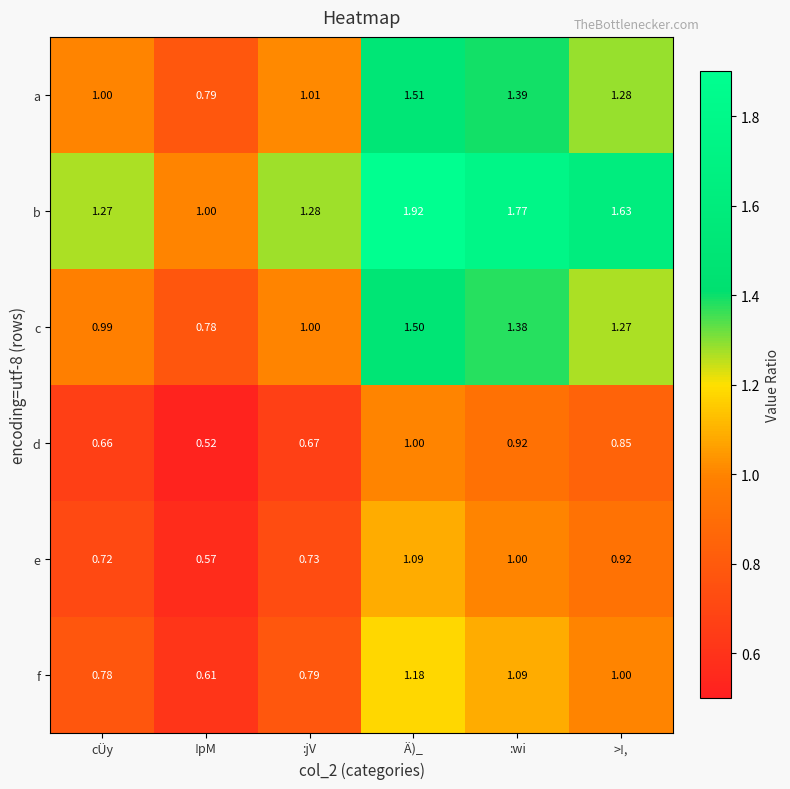

At which category is the sum across all series the highest?

Ä)_